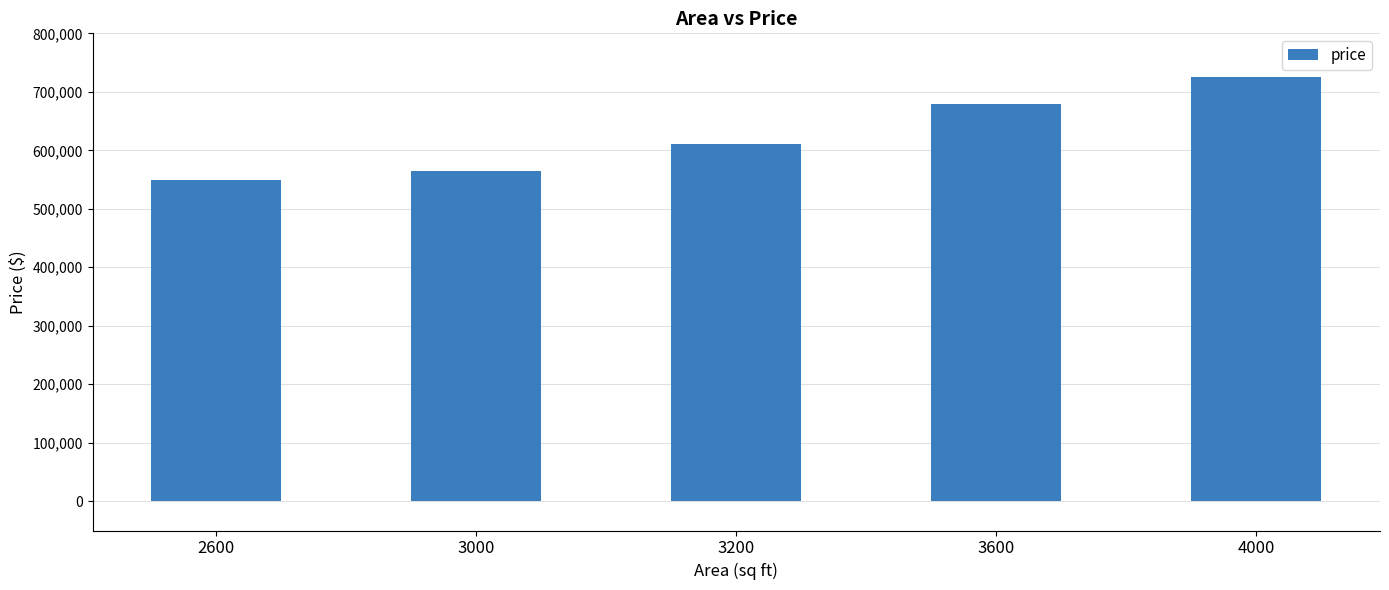

Reading right to left, extract all data points from this chart.

725000	680000	610000	565000	550000